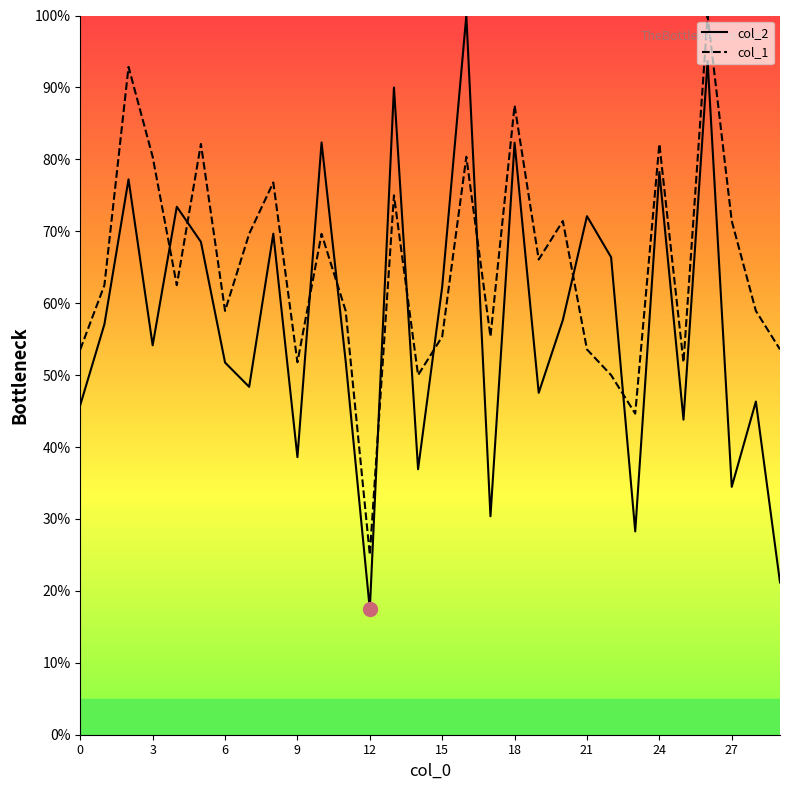

List the series in order of their overall mean, lowest first.

col_2, col_1